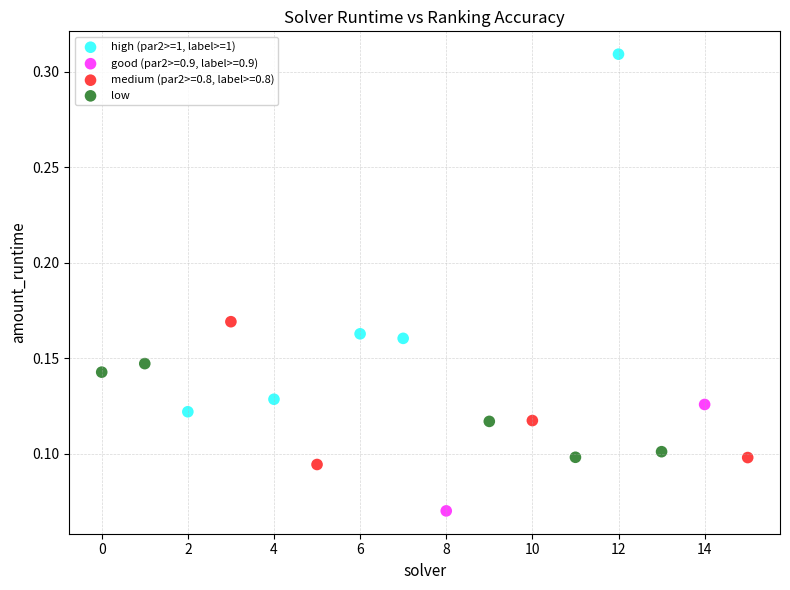

Which series contains the lowest Y value?

good (par2>=0.9, label>=0.9)